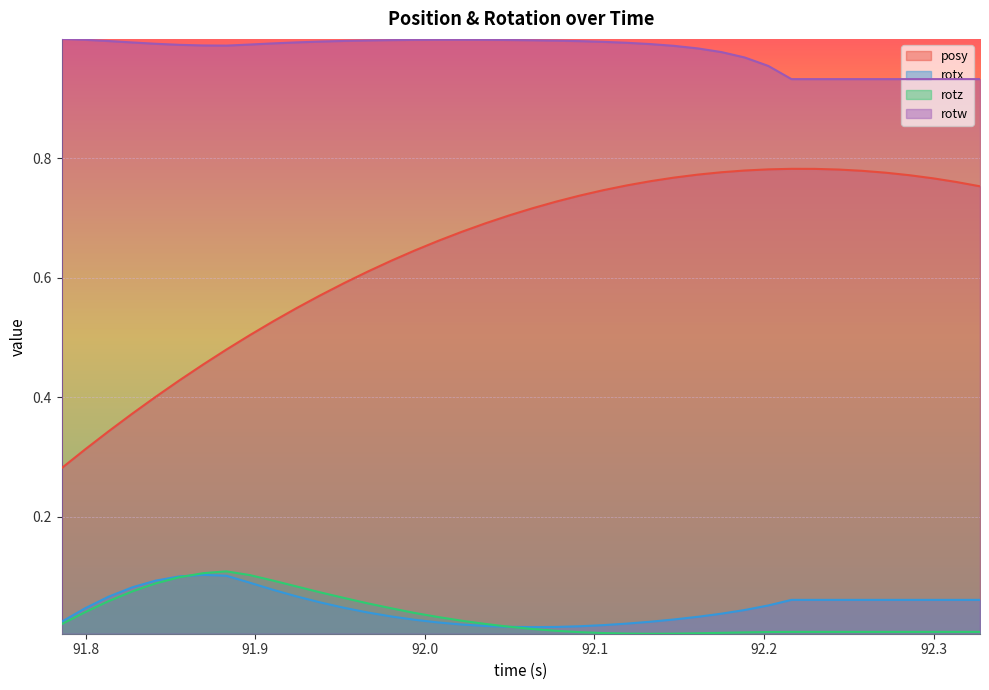

Which series has the largest total across all categories?

rotw